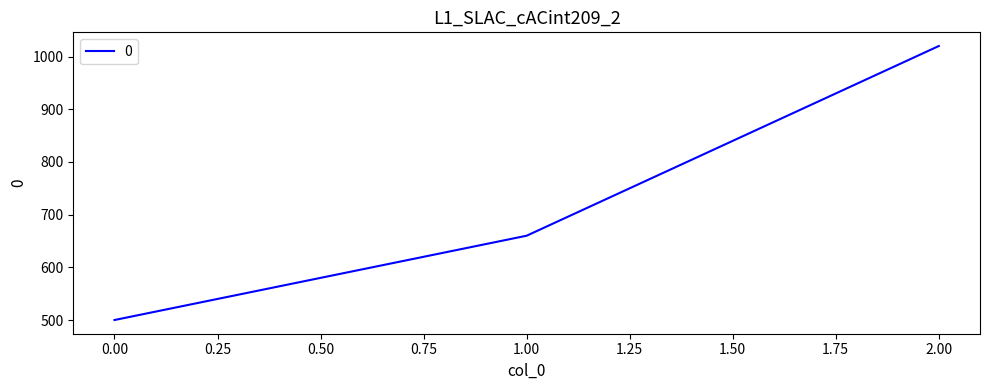

Is it true that the value at 0.00 is 500?

True